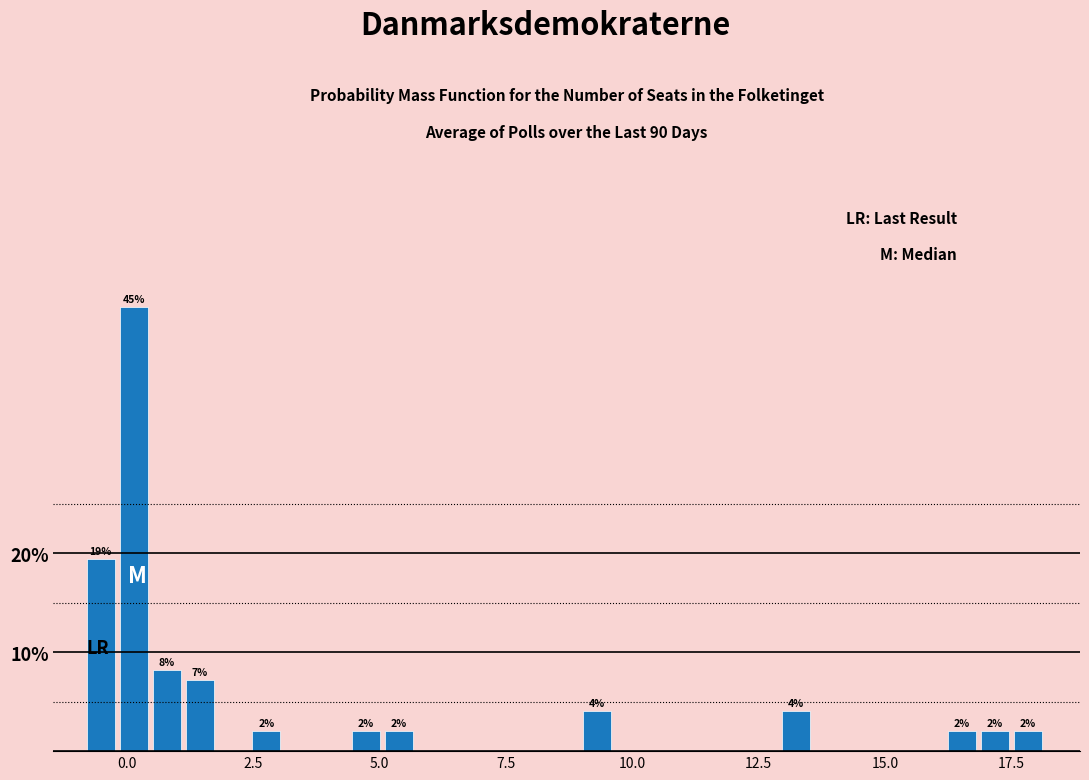

Read against the x-axis, roughly where is the centre of the tallest bar?

0.0